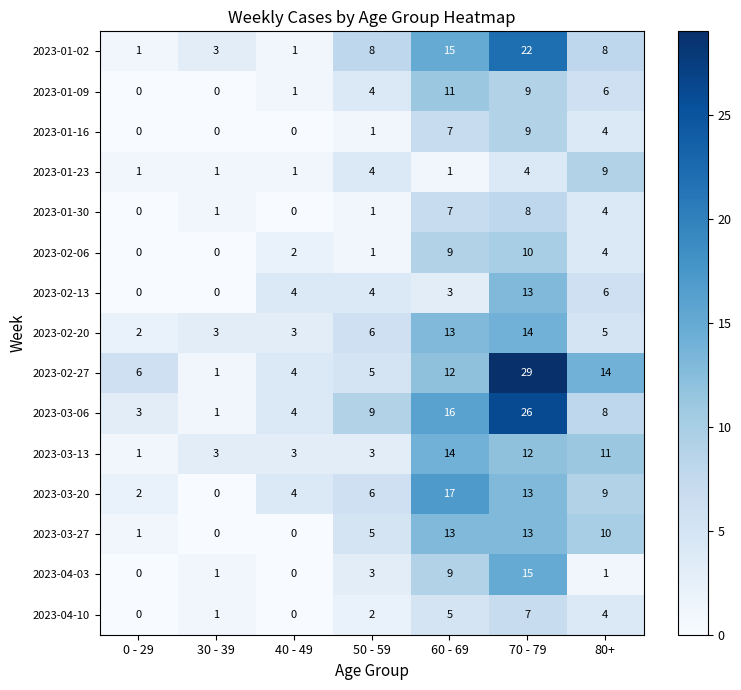

Is the value of 2023-02-13 at 0 - 29 greater than the value of 2023-03-13 at 80+?

No